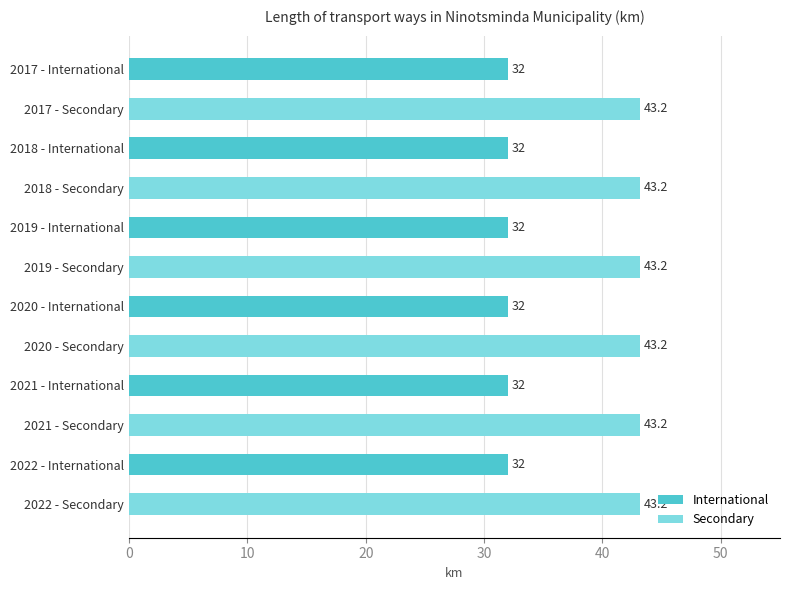

What value does the Secondary series have at 2022 - International?

43.2